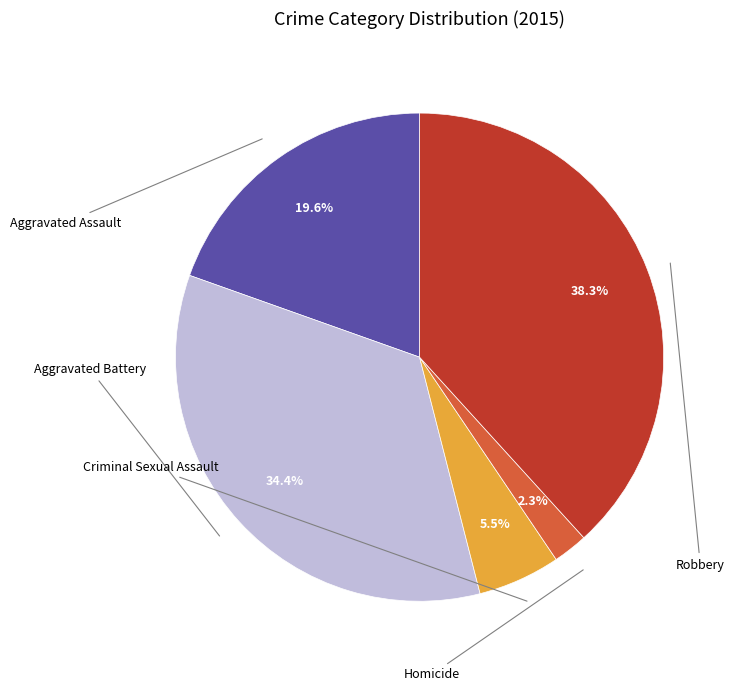

Does Robbery represent more than half of the total?

No